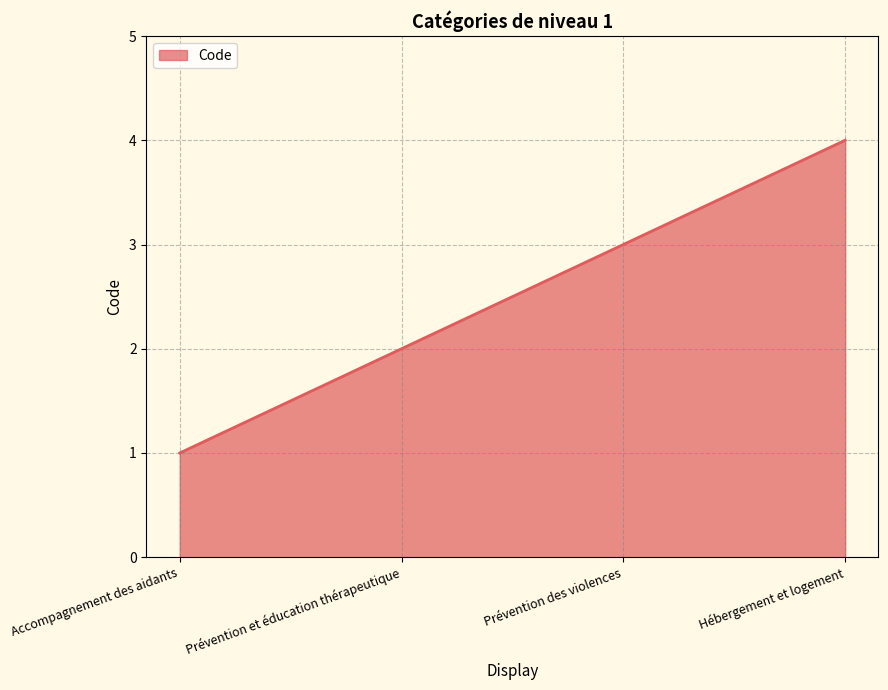

Is it true that the value at Prévention et éducation thérapeutique is 2?

True